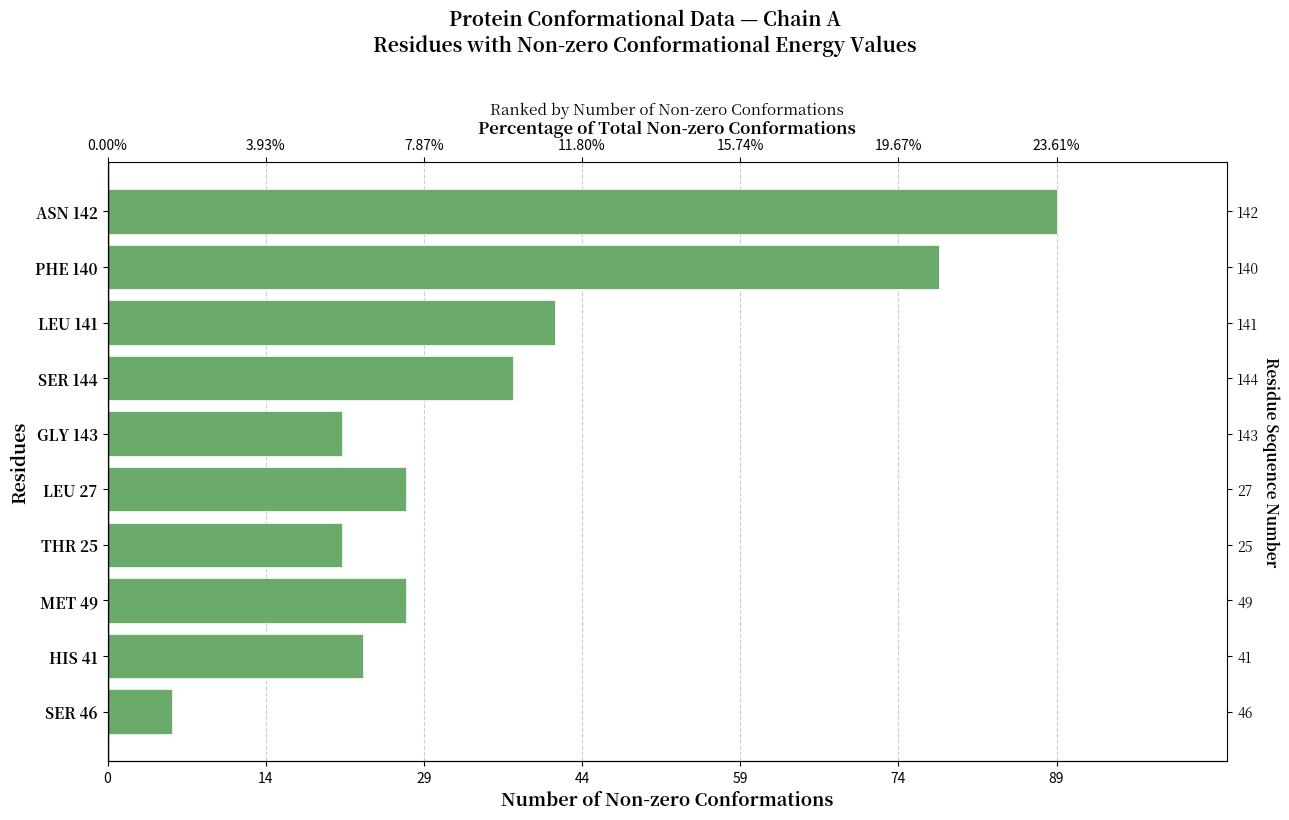

Approximately how many times larger is the value at THR 25 compared to GLY 143?

1.0